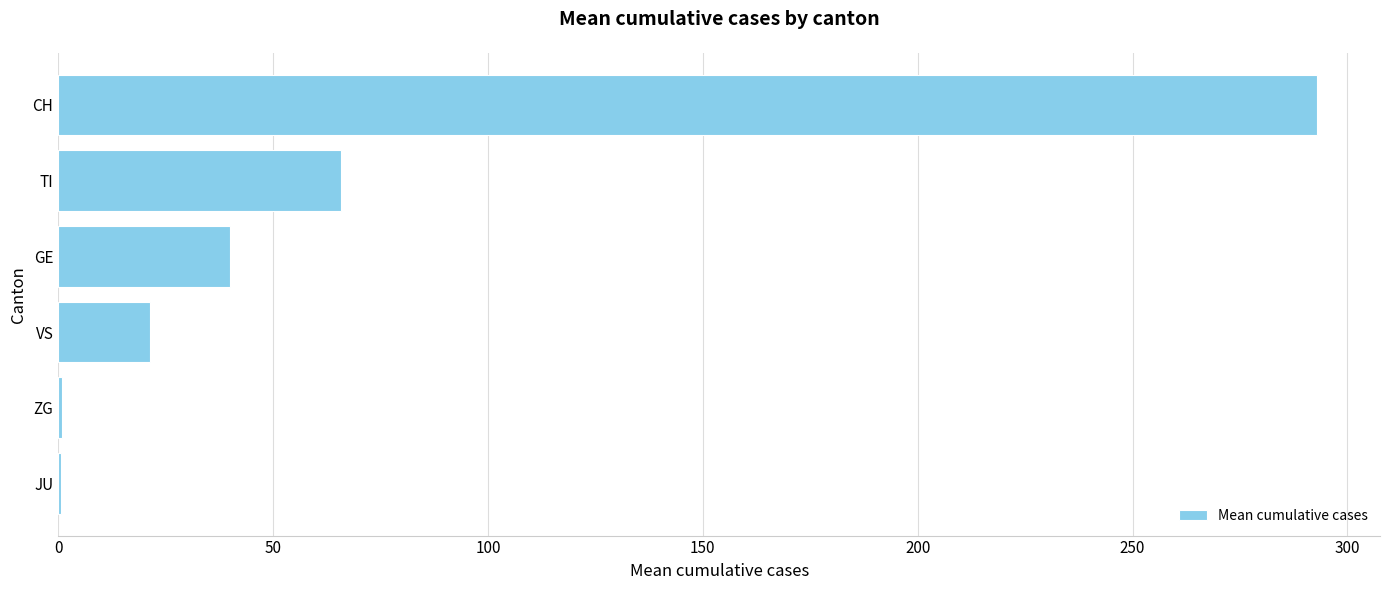

Are the bars grouped side by side (vs. stacked)?

No